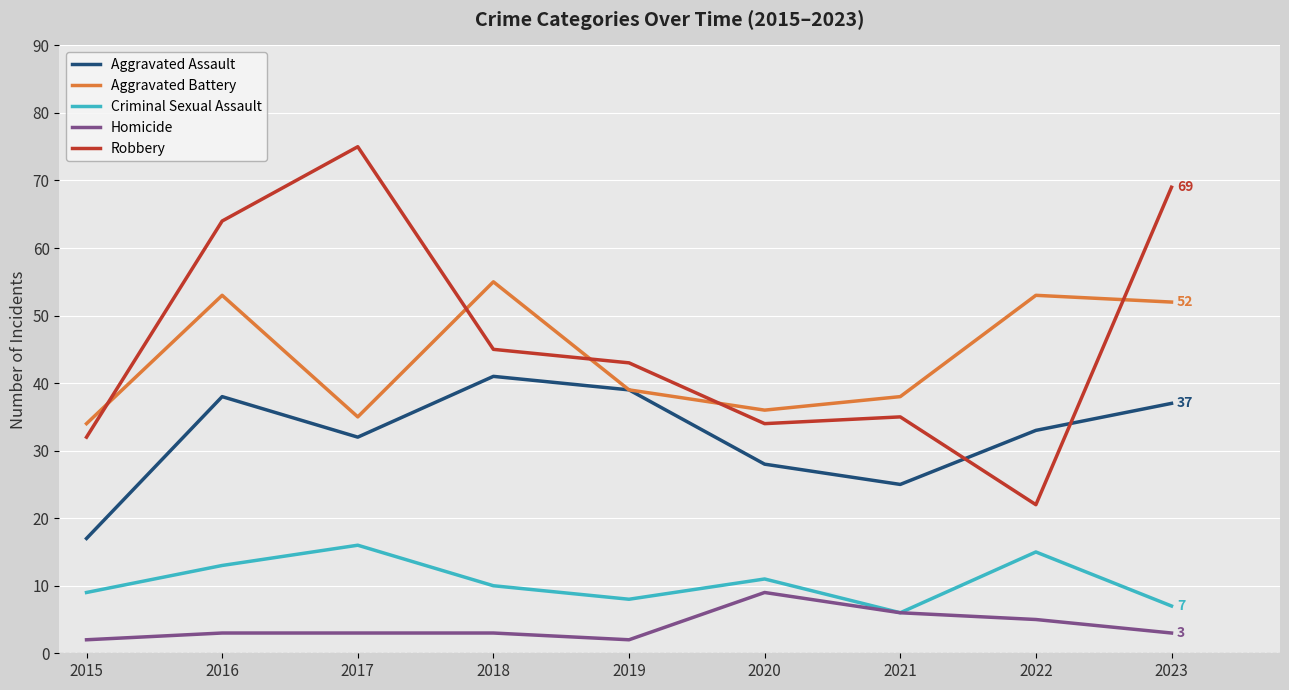

Is the value of Aggravated Battery at 2019 greater than the value of Criminal Sexual Assault at 2022?

Yes